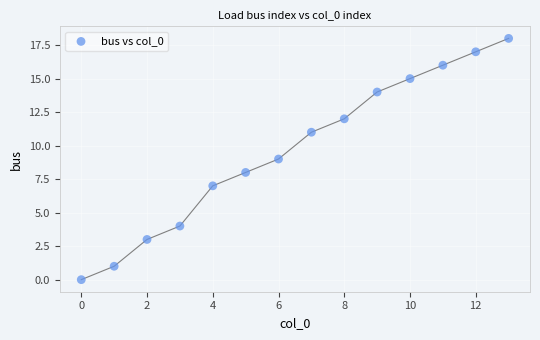

What is the range of Y values (max minus min)?

18